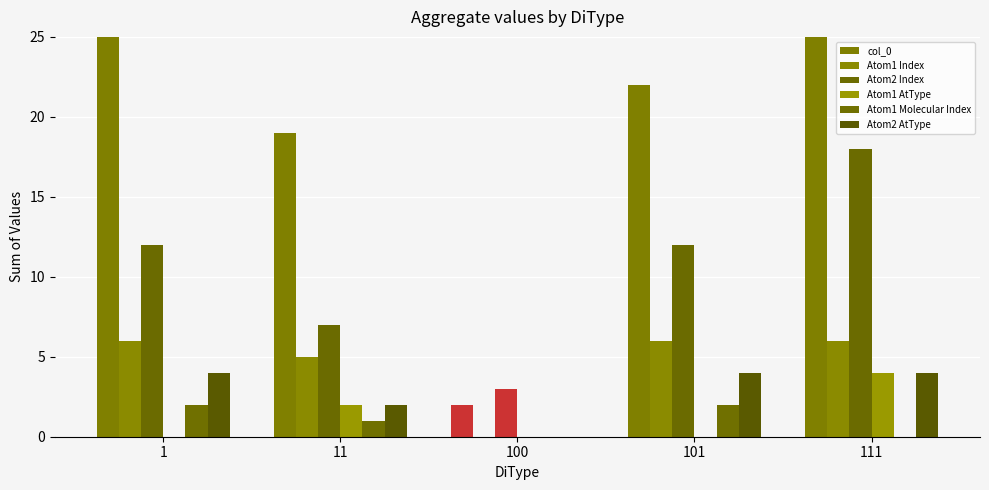

Which series has the largest total across all categories?

col_0